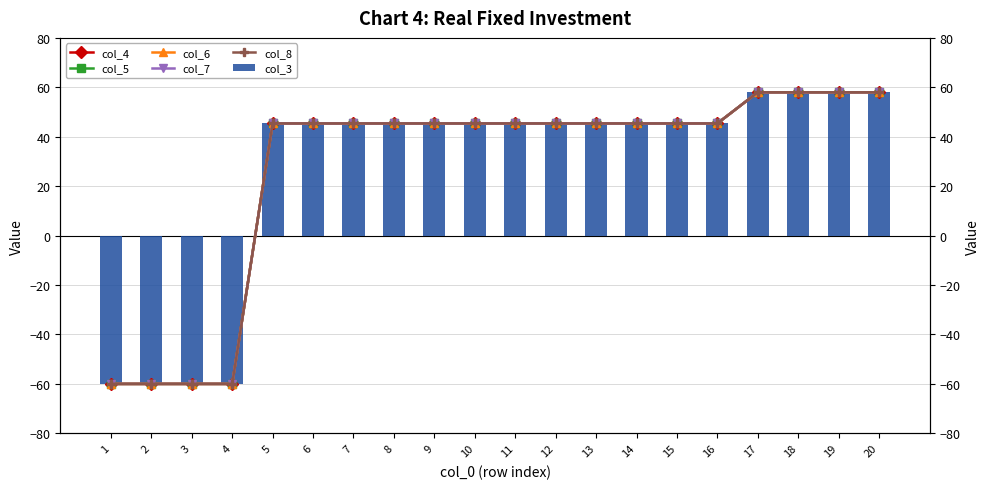

What is the maximum value for col_5?

58.0